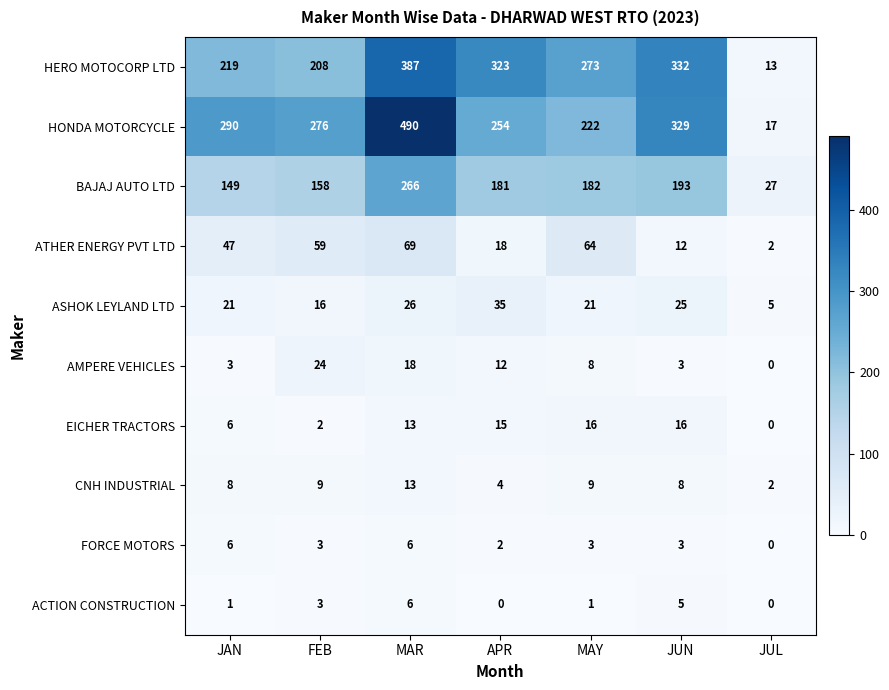

True or false: HERO MOTOCORP LTD has a value of 13 at JUL.

True